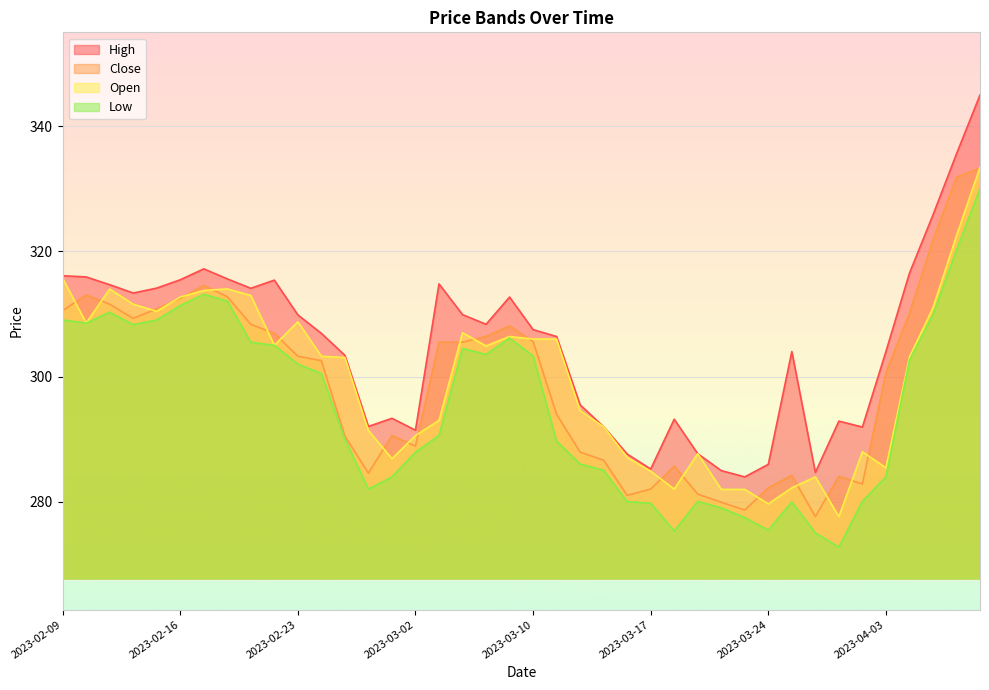

At which label does Open first exceed 303?

2023-02-09